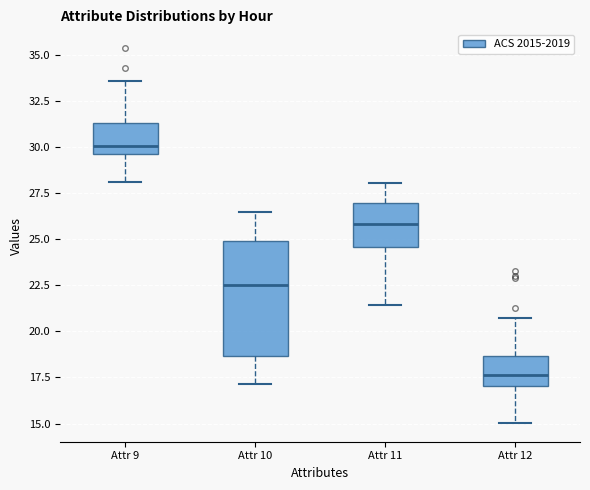

Which box's median line is the lowest?

Attr 12